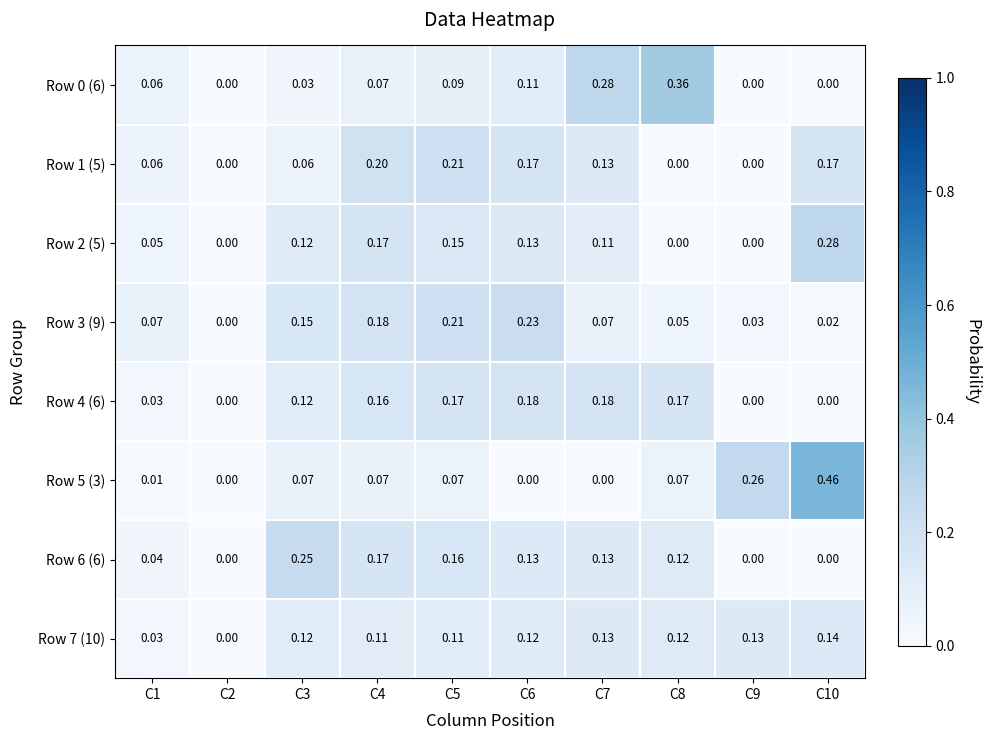

Is the value of Row 1 (5) at C9 greater than the value of Row 6 (6) at C3?

No